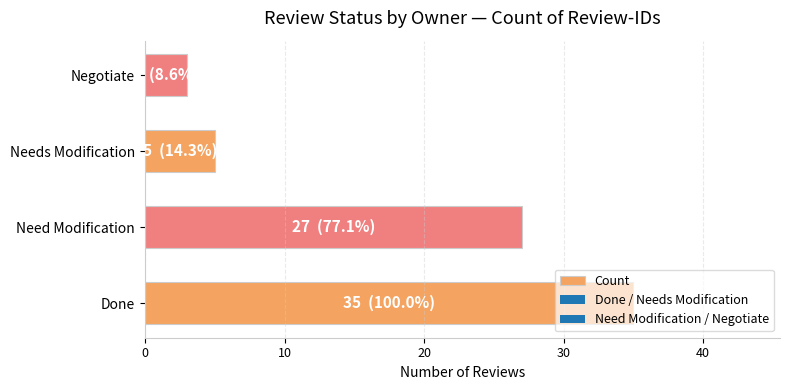

The chart shows a value of 42 at Need Modification. True or false?

False